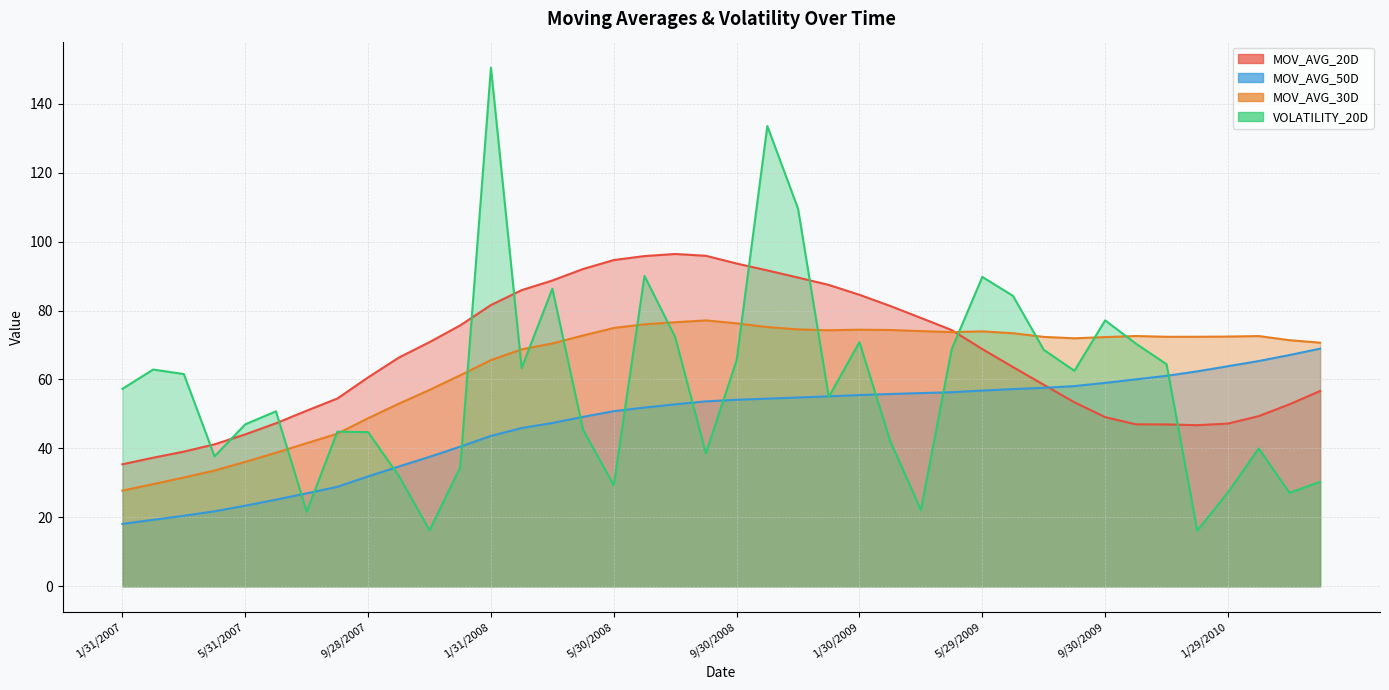

True or false: MOV_AVG_30D and MOV_AVG_50D intersect in this chart.

False